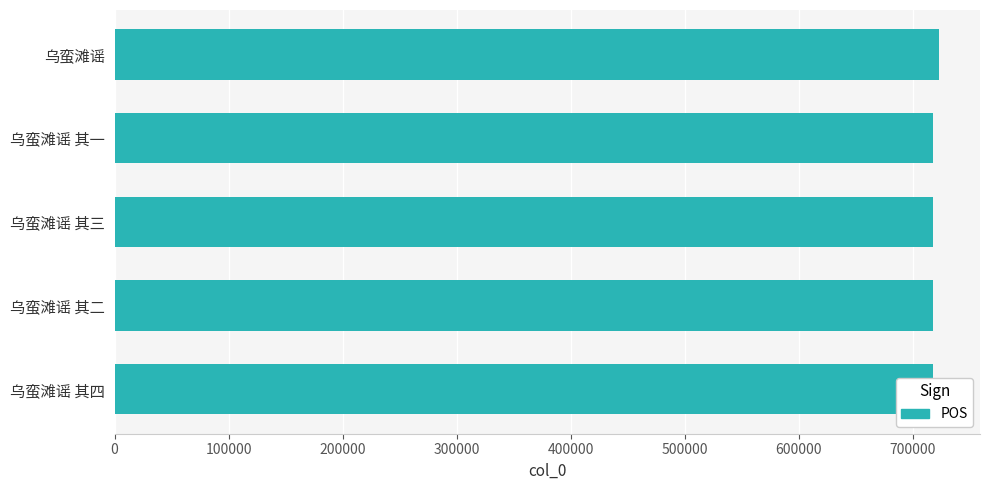

What is the minimum value shown in the chart?

717648